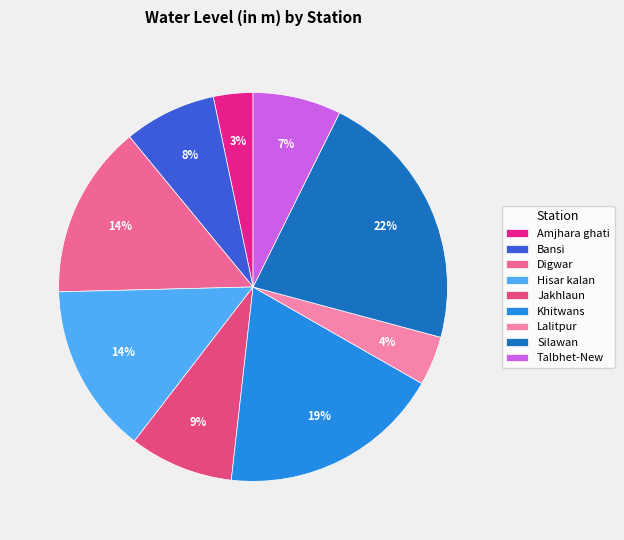

Combined, what portion of the pie is Lalitpur and Bansi?

11.8%